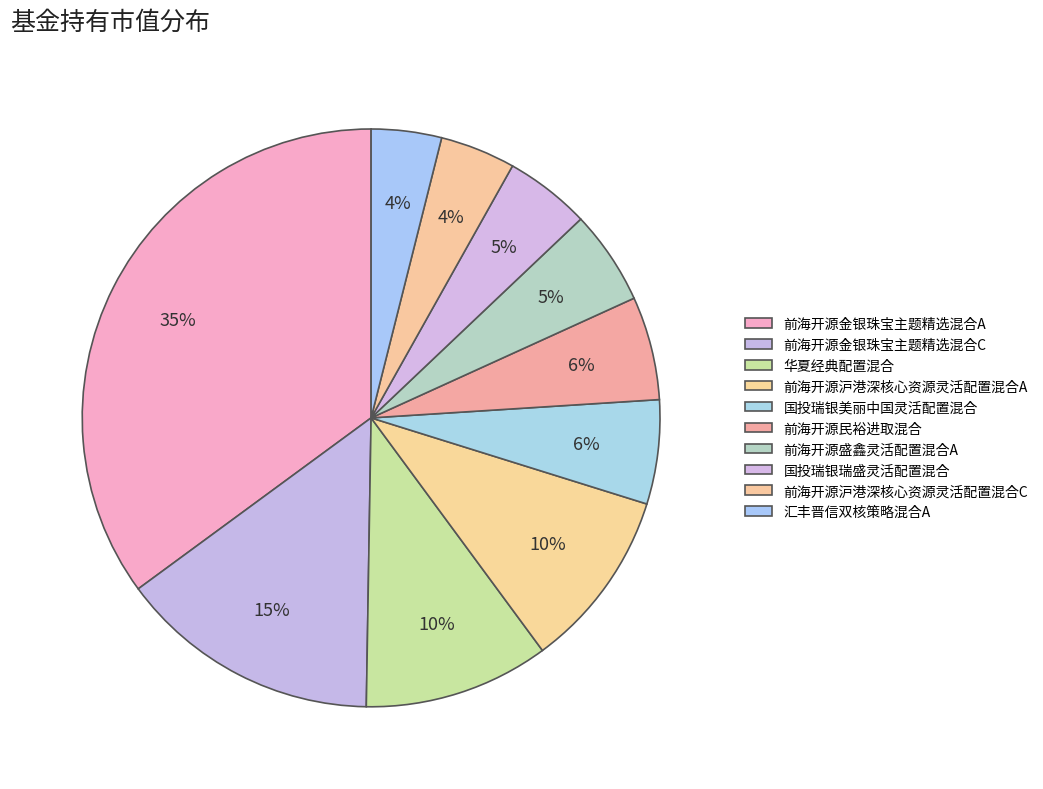

What is the total percentage of 华夏经典配置混合 and 前海开源沪港深核心资源灵活配置混合C?

14.6%